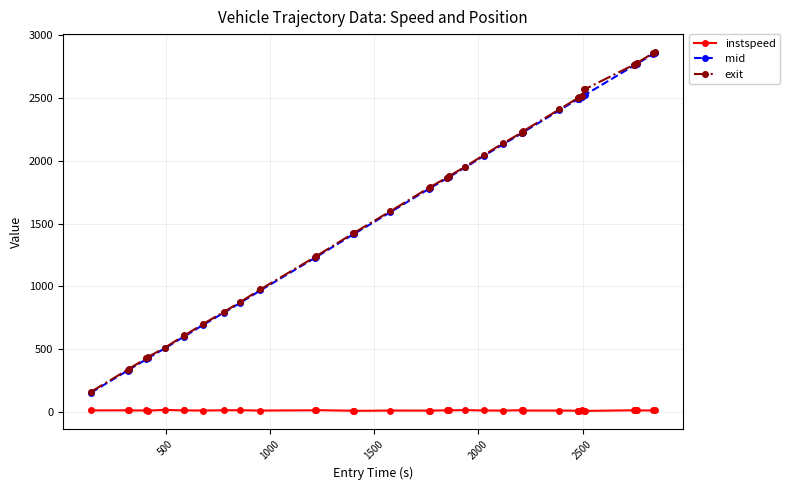

True or false: exit and instspeed intersect in this chart.

False